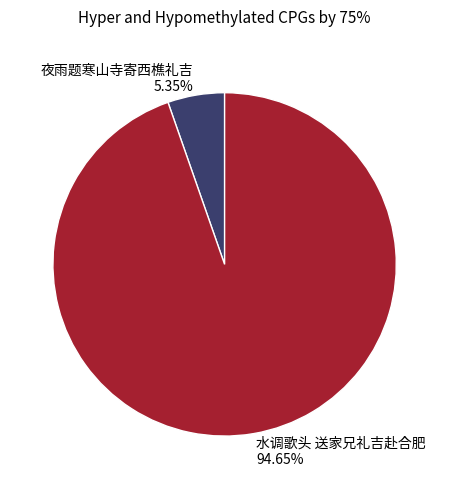

To the nearest percent, what is the average slice percentage?

50%